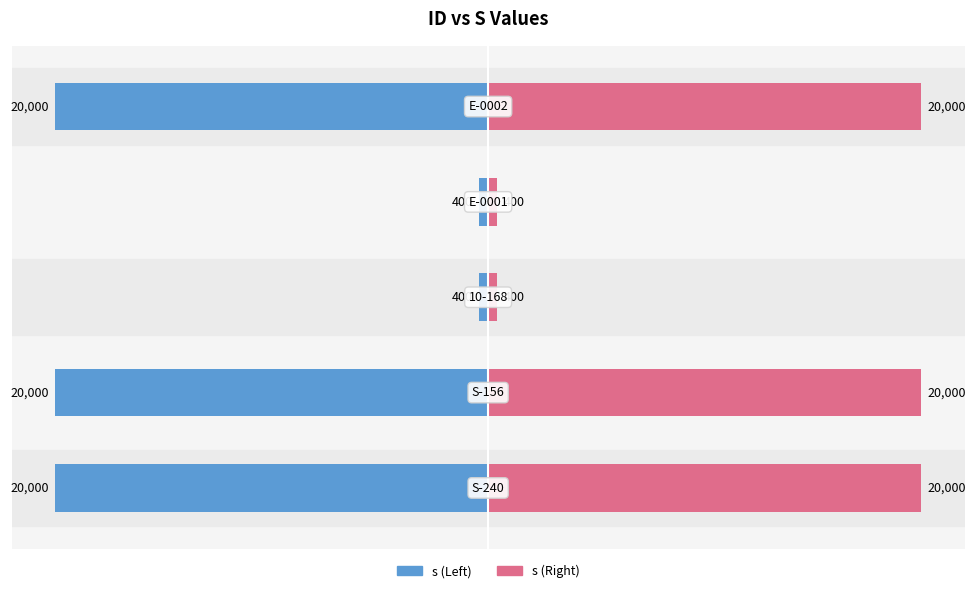

List the series in order of their peak value, highest first.

Series Right, Series Left